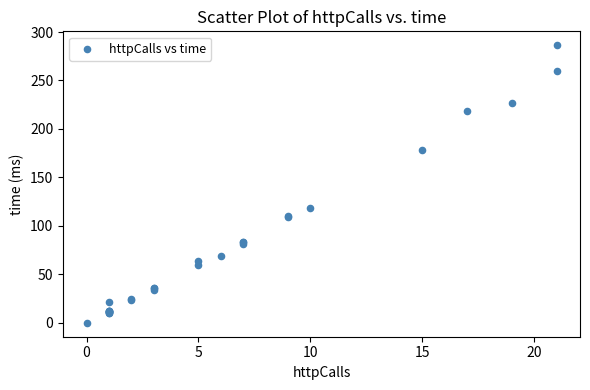

What Y value in the scatter plot is closest to 143?

118.1